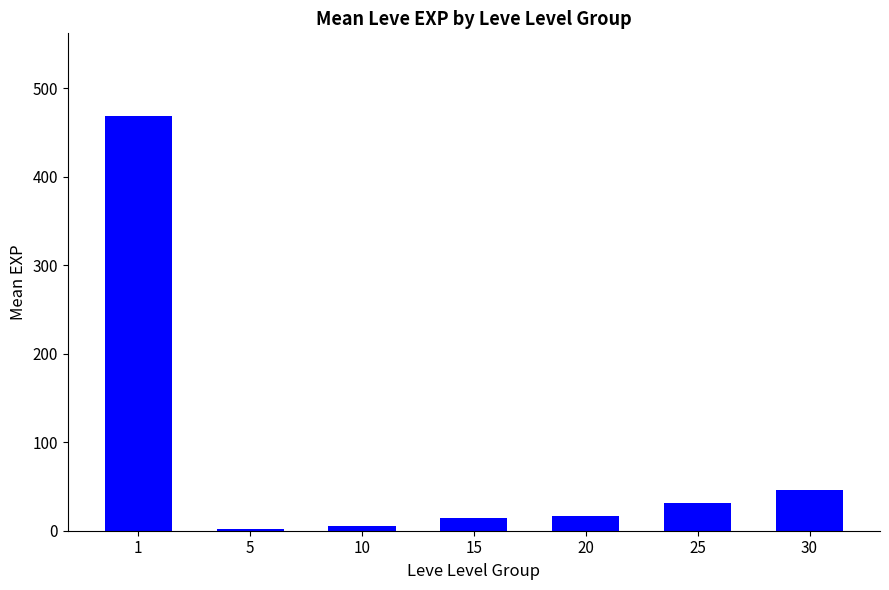

The chart shows a value of 2.3 at 5. True or false?

True